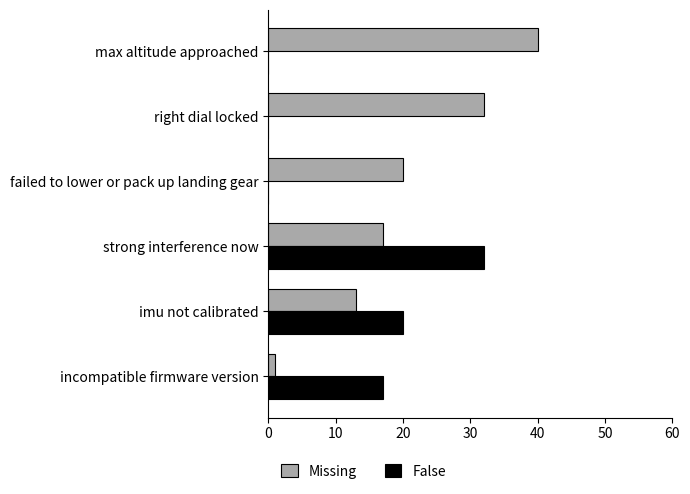

Is it true that Missing equals 13 at imu not calibrated?

True